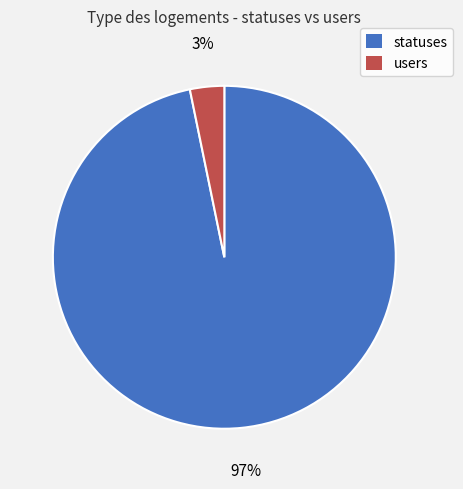

Rank the categories by value from highest to lowest.

statuses, users